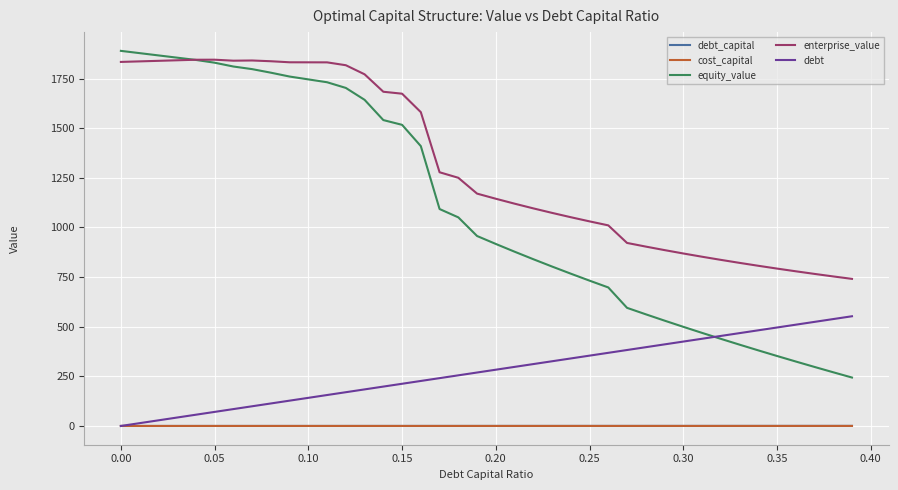

Which series has the largest range (max minus min)?

equity_value